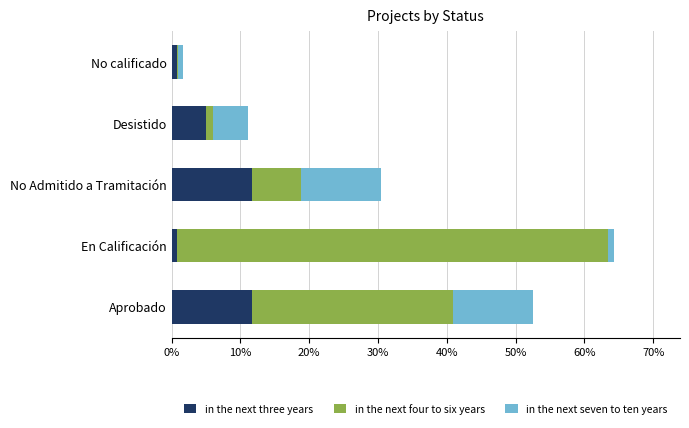

The in the next three years series shows 11.7 at No Admitido a Tramitación. True or false?

True